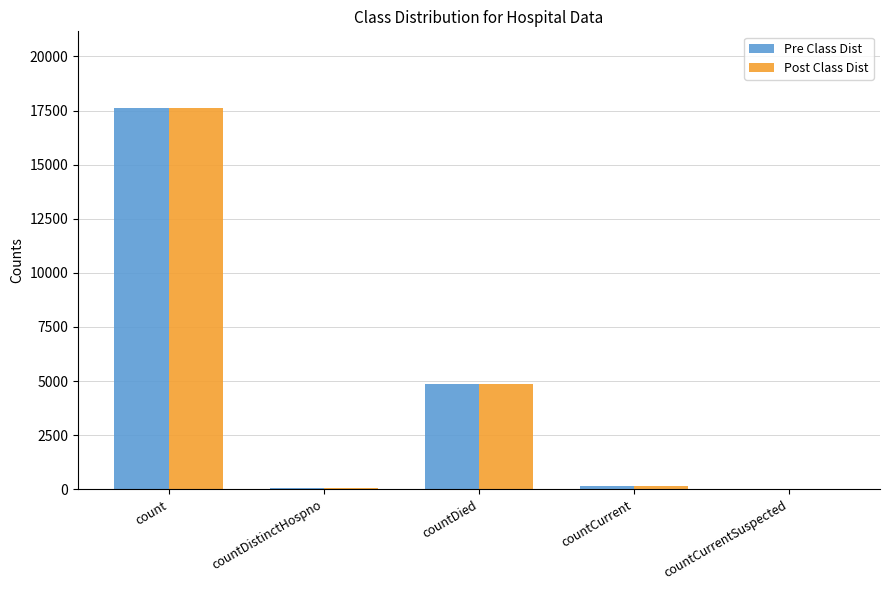

Which category has the highest value in the Pre Class Dist series?

count